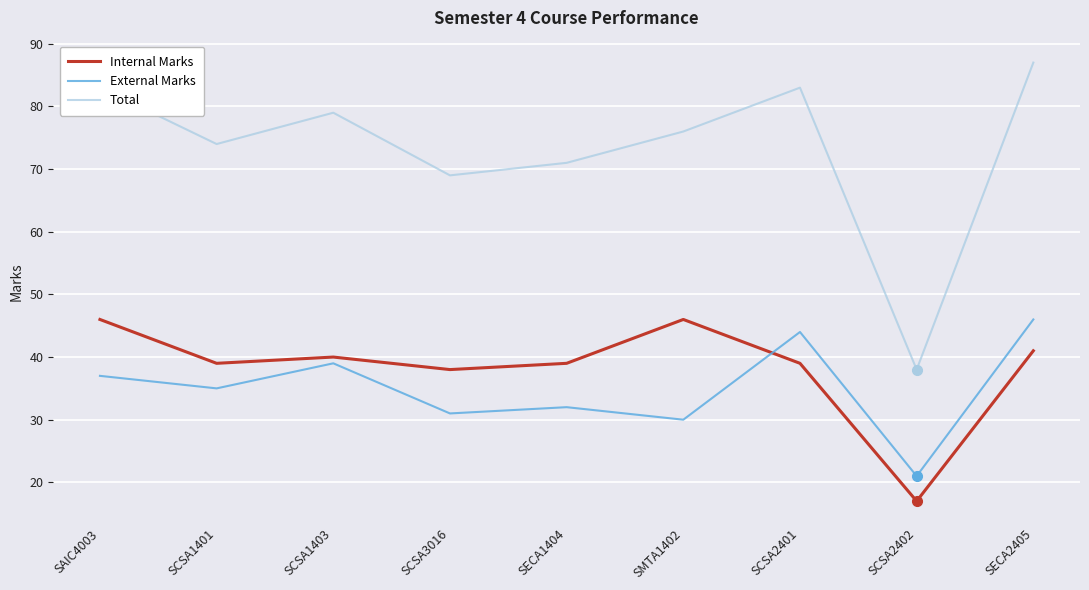

What is the difference between the maximum and minimum values in the Internal Marks series?

29